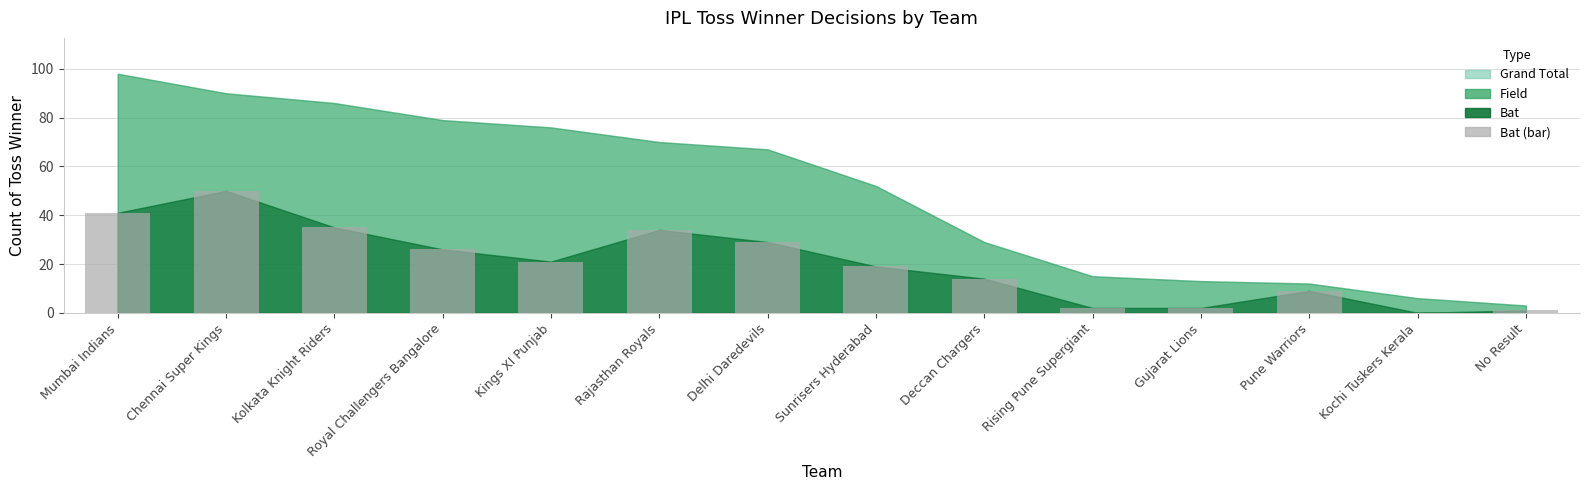

What is the sum of all values?

283